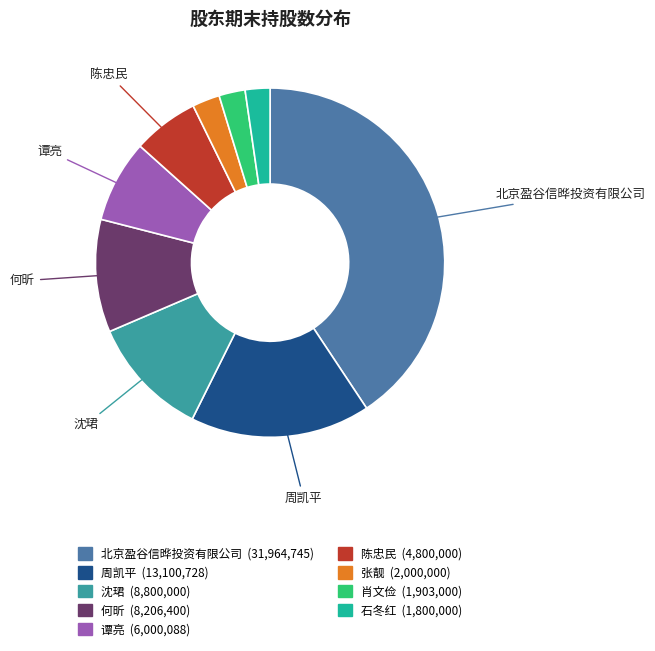

What is the largest slice in the pie chart?

北京盈谷信晔投资有限公司